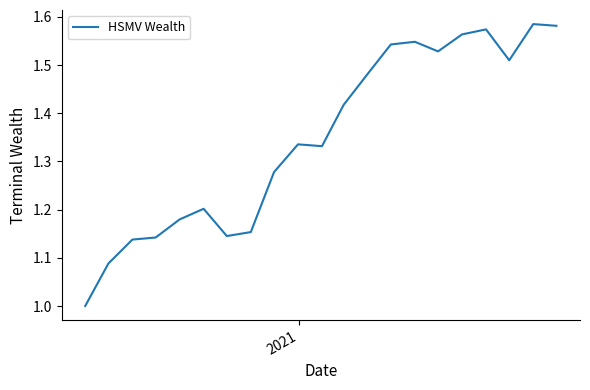

What is the difference between the maximum and minimum values?

0.6